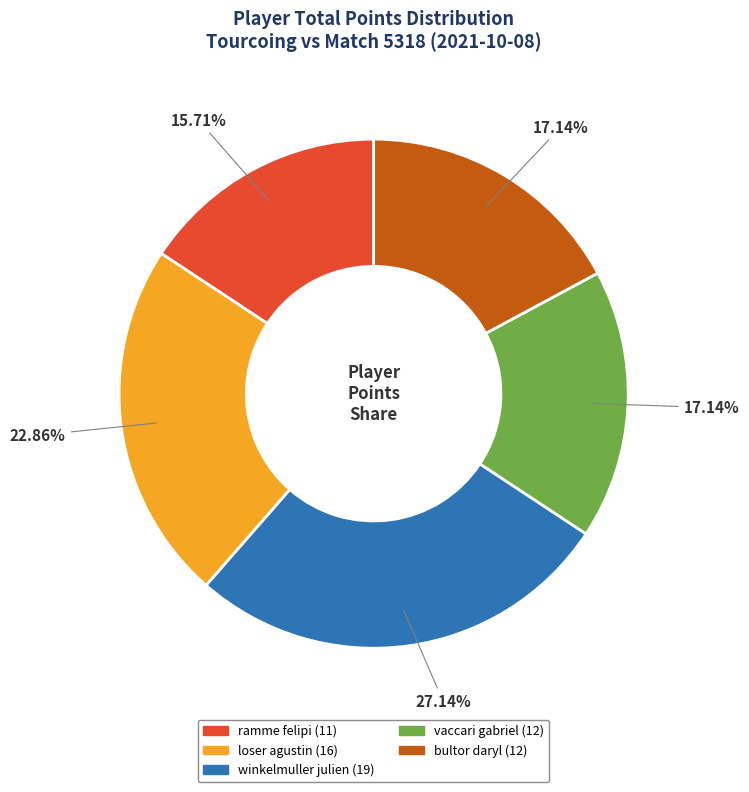

Between winkelmuller julien and ramme felipi, which is larger?

winkelmuller julien